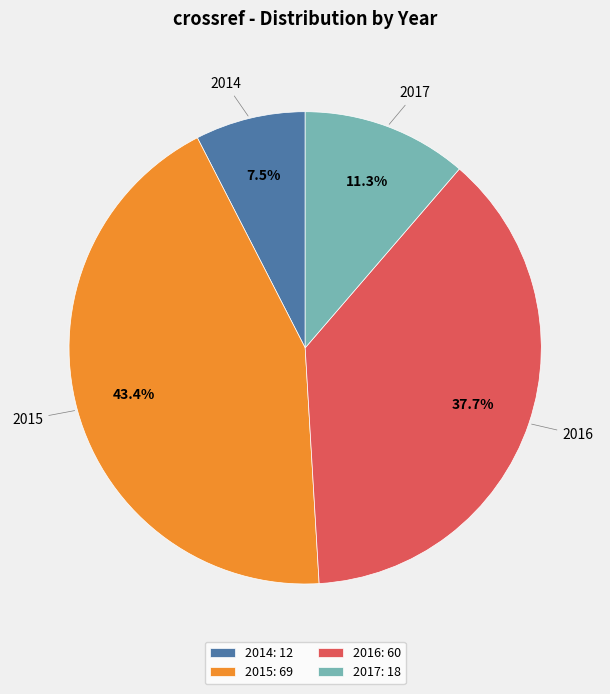

Count the number of slices in the pie.

4